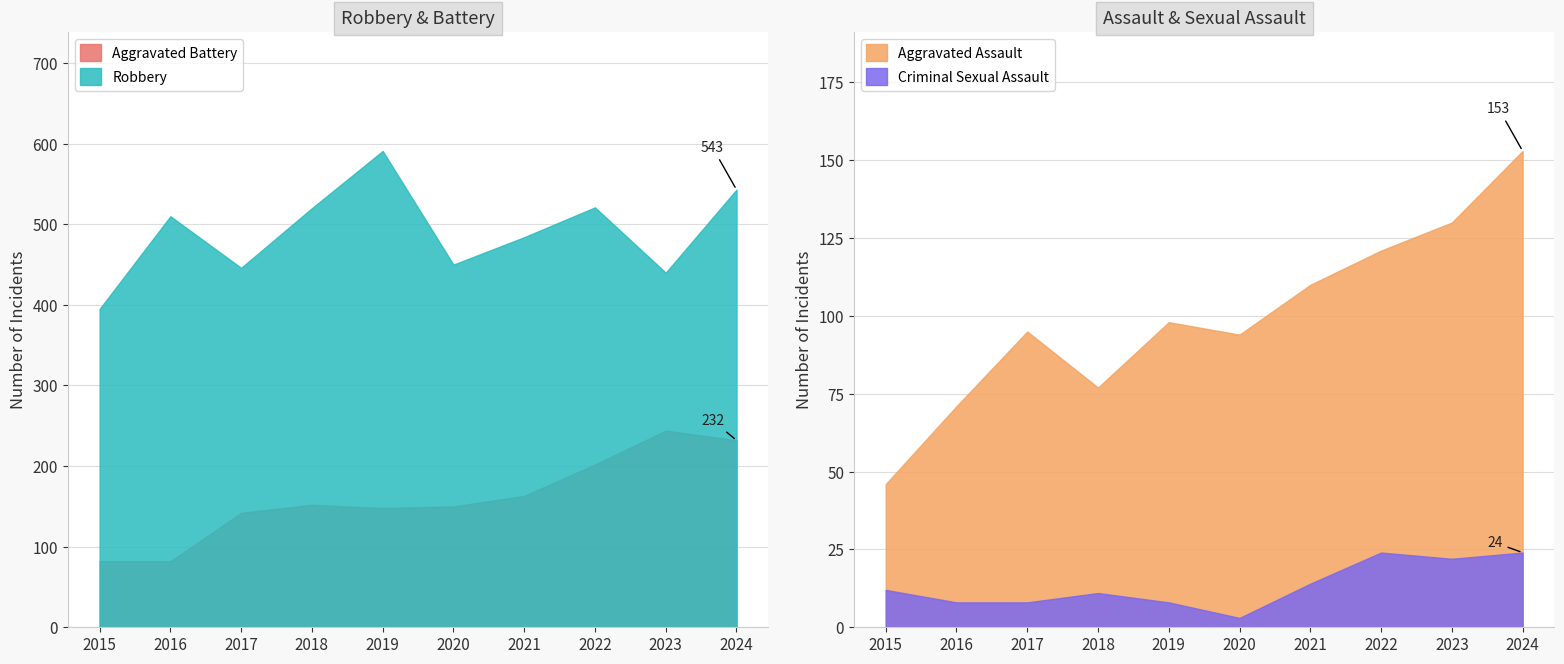

True or false: Robbery and Aggravated Battery cross at least once.

False